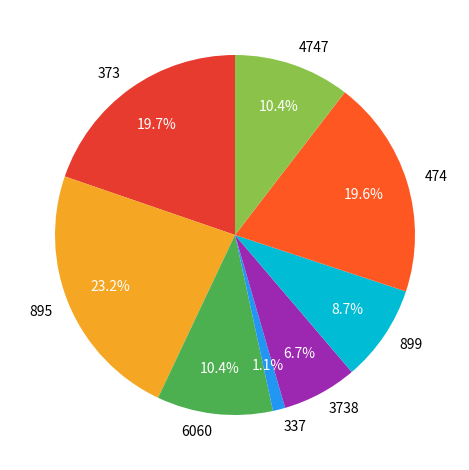

Which category has the smallest portion of the pie?

337